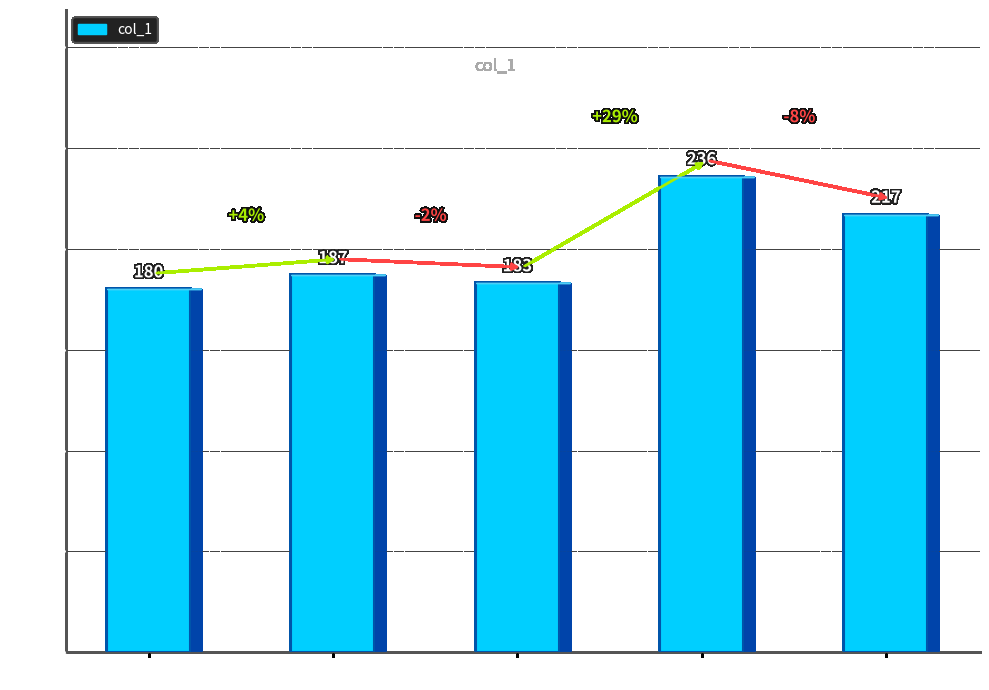

Which has a higher value, 426 or 609?

609